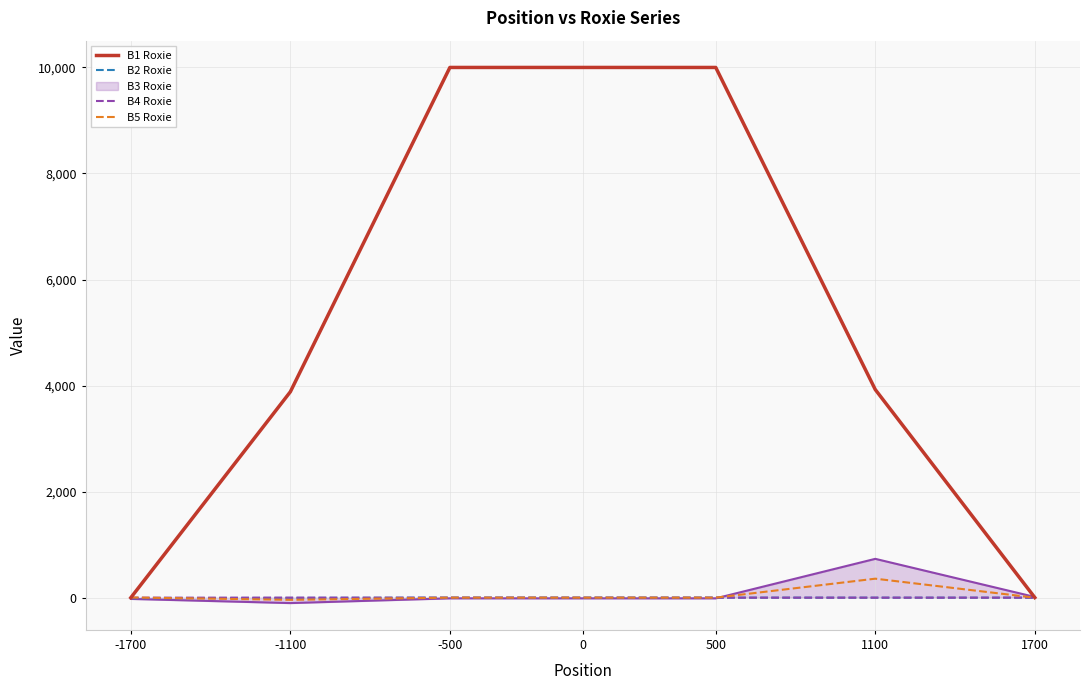

The value of B3 Roxie at 1100 is 732.1. True or false?

True